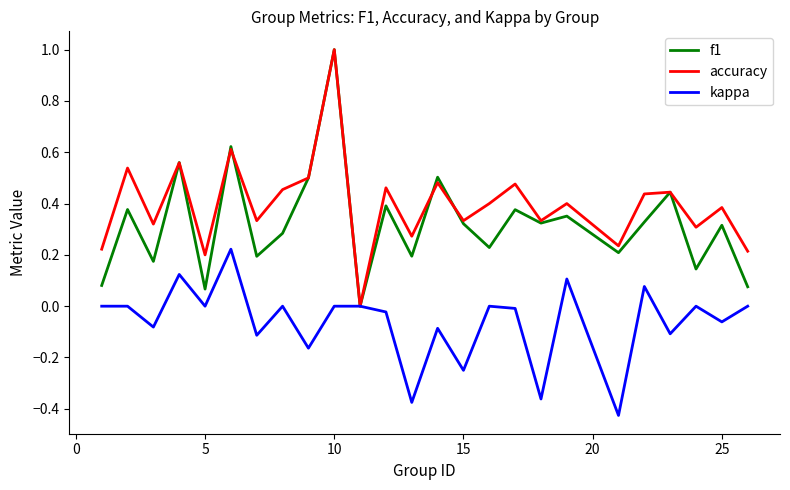

What is the greatest value displayed?

1.0